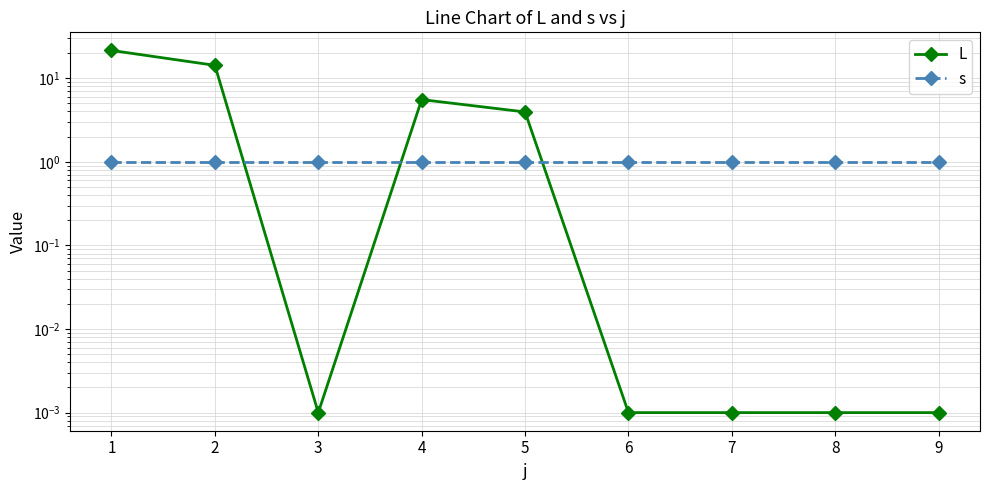

What is the value of the s point at the 1st from the left?

1.0